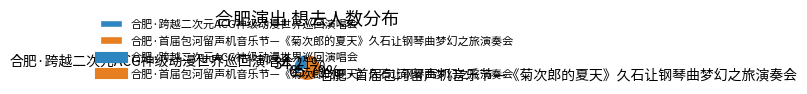

Combined, what portion of the pie is 合肥·首届包河留声机音乐节—《菊次郎的夏天》久石让钢琴曲梦幻之旅演奏会 and 合肥·跨越二次元ACG神级动漫世界巡回演唱会?

100.0%